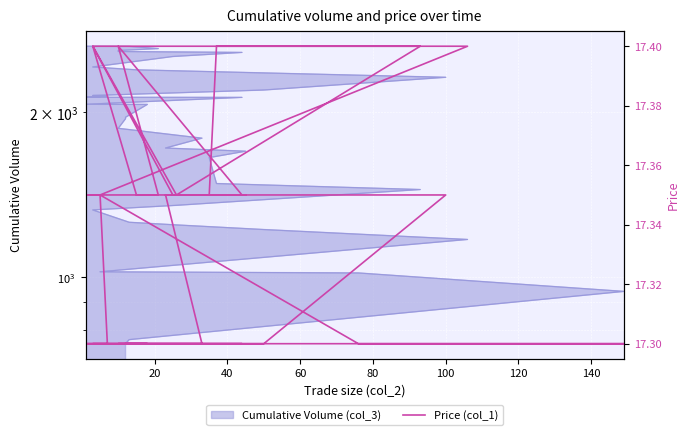

What is the value of the 17th point from the left?

17.3